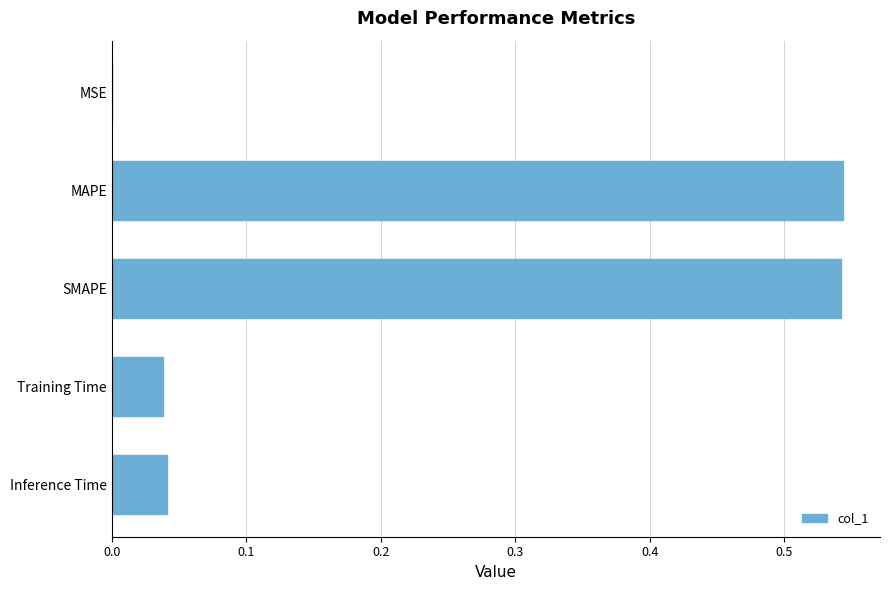

The value at MSE is 0.0. True or false?

True